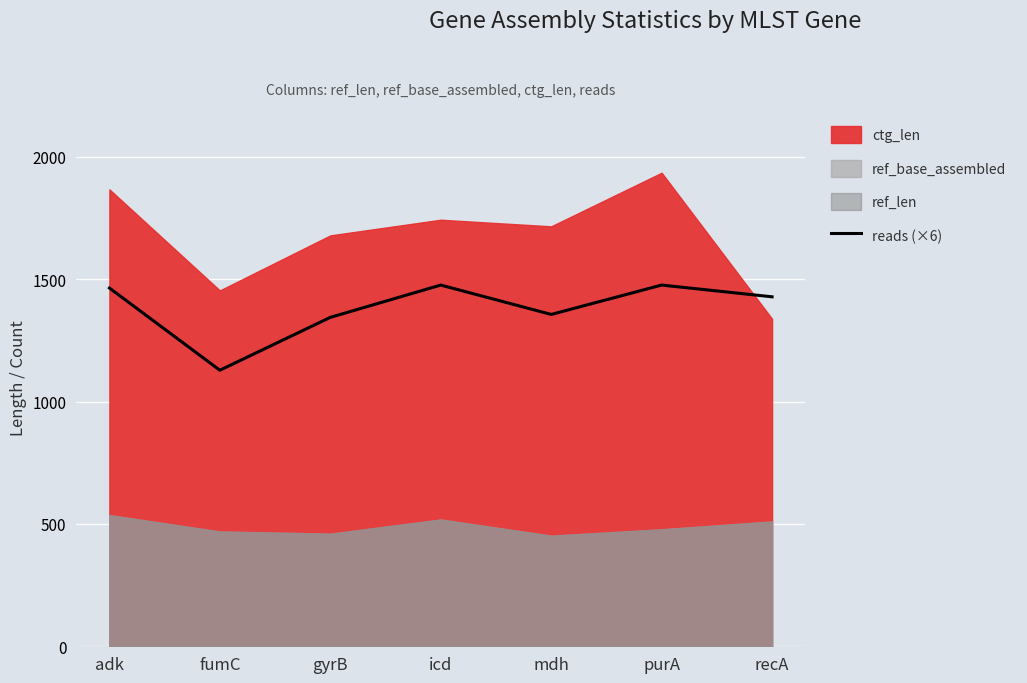

Does the chart display data point markers on the line(s)?

No